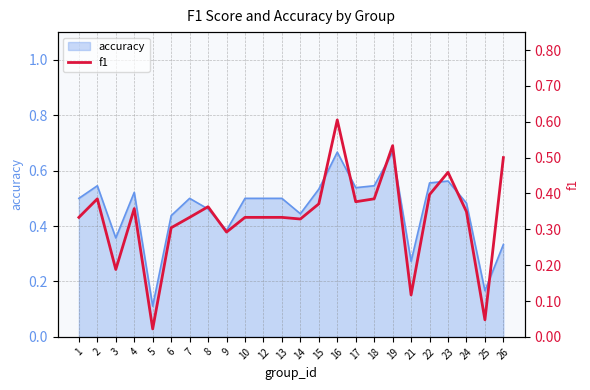

At which category does the chart reach its peak across all series?

16